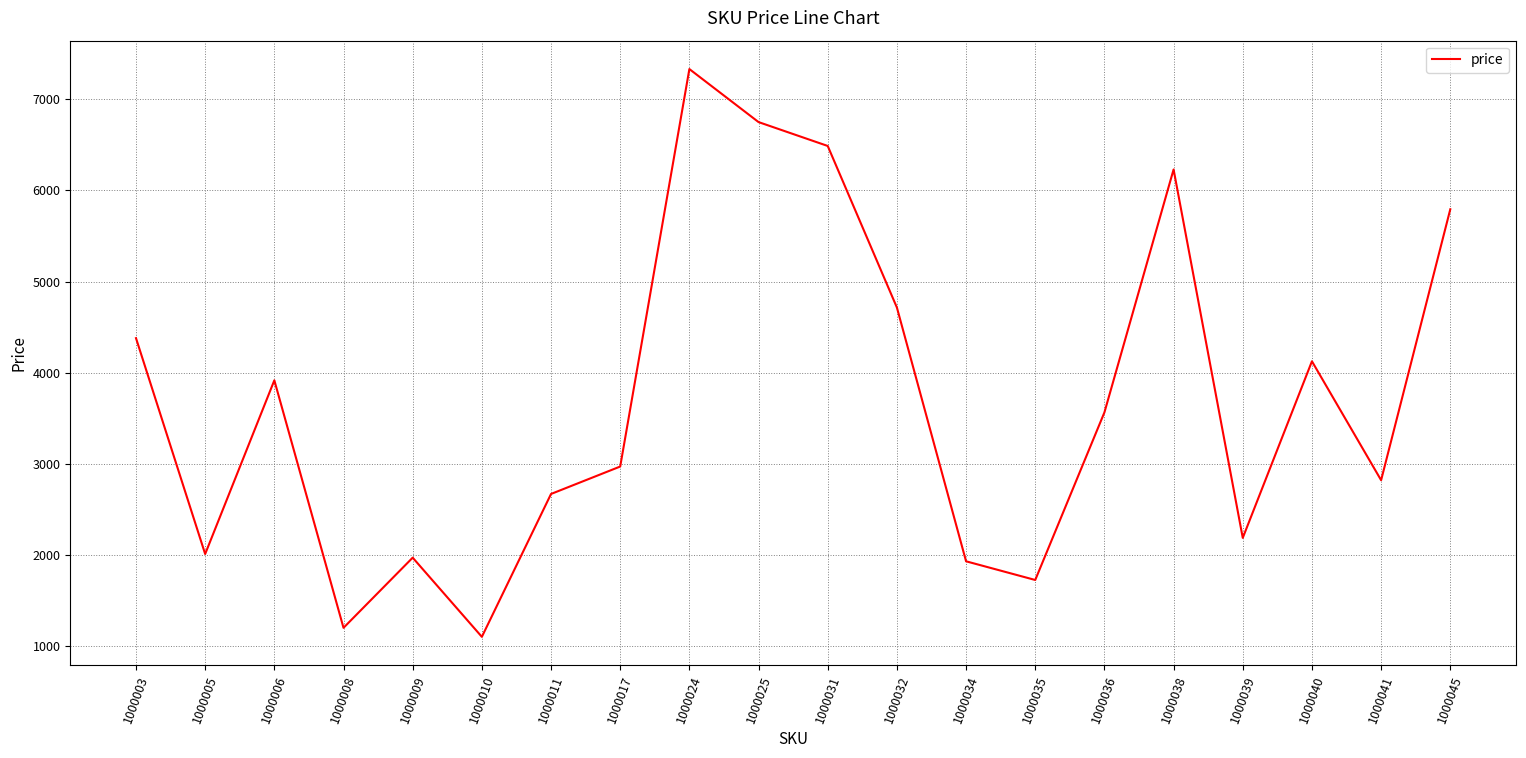

How many distinct data groups are displayed?

1